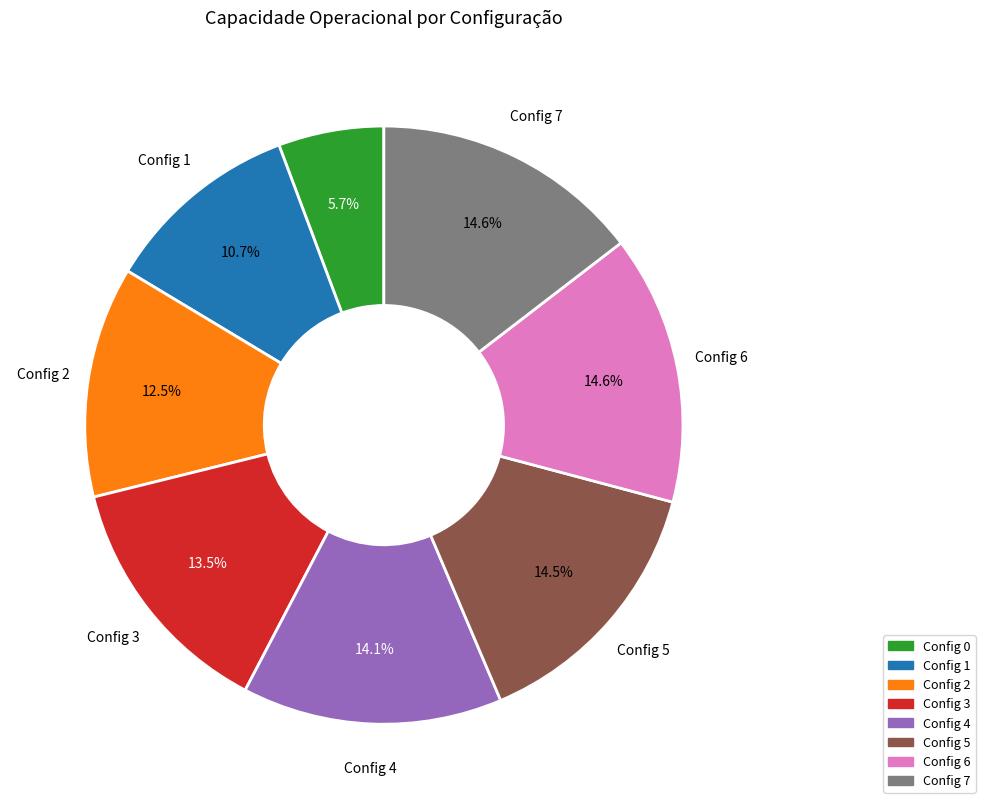

Is there any slice that represents more than half of the pie?

No